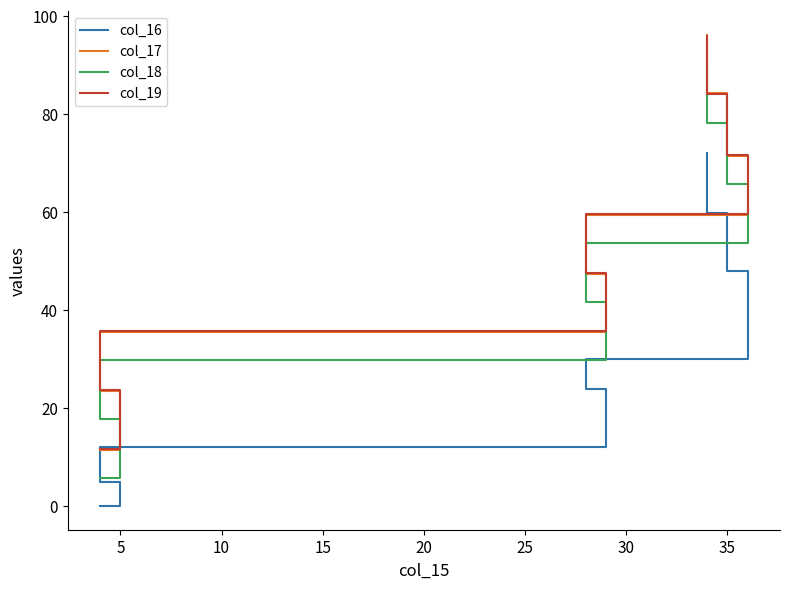

What is the spread (max minus min) of values at 15?

23.5